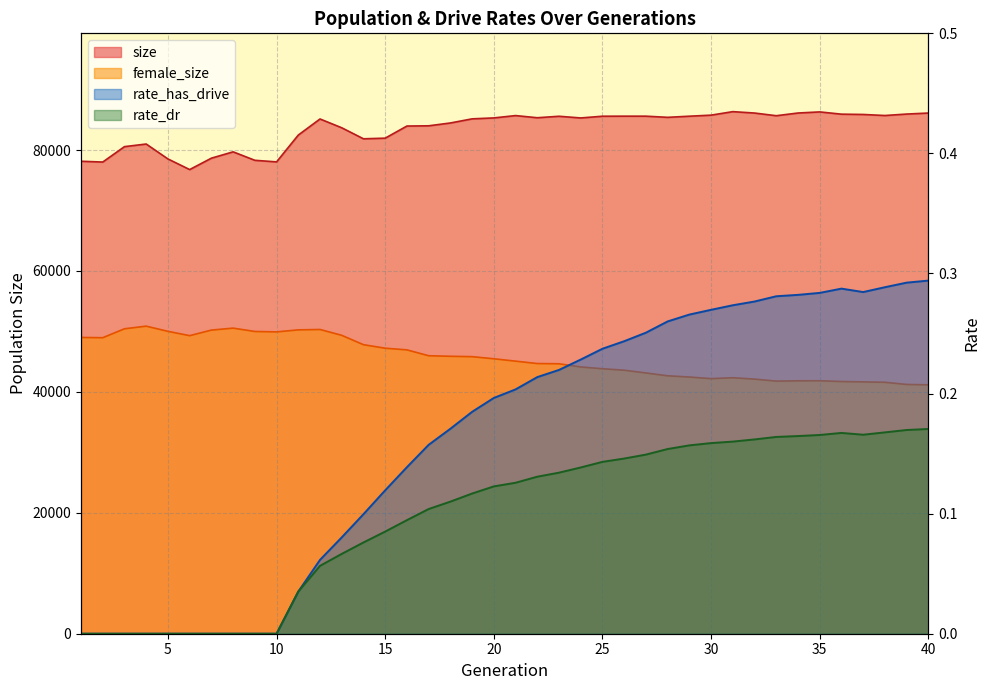

Reading right to left, list all the values displayed in this chart.

size: 86117.0	85950.0	85709.0	85883.0	85932.0	86305.0	86123.0	85676.0	86119.0	86349.0	85770.0	85595.0	85408.0	85601.0	85602.0	85592.0	85307.0	85585.0	85342.0	85698.0	85312.0	85158.0	84474.0	84007.0	83969.0	81963.0	81858.0	83680.0	85137.0	82475.0	78040.0	78302.0	79701.0	78654.0	76768.0	78526.0	80994.0	80562.0	78015.0	78143.0
female_size: 41166.0	41228.0	41585.0	41652.0	41713.0	41837.0	41829.0	41779.0	42111.0	42338.0	42189.0	42457.0	42659.0	43128.0	43586.0	43828.0	44122.0	44650.0	44687.0	45083.0	45475.0	45826.0	45888.0	45978.0	46947.0	47224.0	47803.0	49353.0	50320.0	50256.0	49922.0	49992.0	50543.0	50220.0	49299.0	50012.0	50871.0	50437.0	48961.0	49004.0
rate_has_drive: 0.3	0.3	0.3	0.3	0.3	0.3	0.3	0.3	0.3	0.3	0.3	0.3	0.3	0.3	0.2	0.2	0.2	0.2	0.2	0.2	0.2	0.2	0.2	0.2	0.1	0.1	0.1	0.1	0.1	0.0	0.0	0.0	0.0	0.0	0.0	0.0	0.0	0.0	0.0	0.0
rate_dr: 0.2	0.2	0.2	0.2	0.2	0.2	0.2	0.2	0.2	0.2	0.2	0.2	0.2	0.1	0.1	0.1	0.1	0.1	0.1	0.1	0.1	0.1	0.1	0.1	0.1	0.1	0.1	0.1	0.1	0.0	0.0	0.0	0.0	0.0	0.0	0.0	0.0	0.0	0.0	0.0